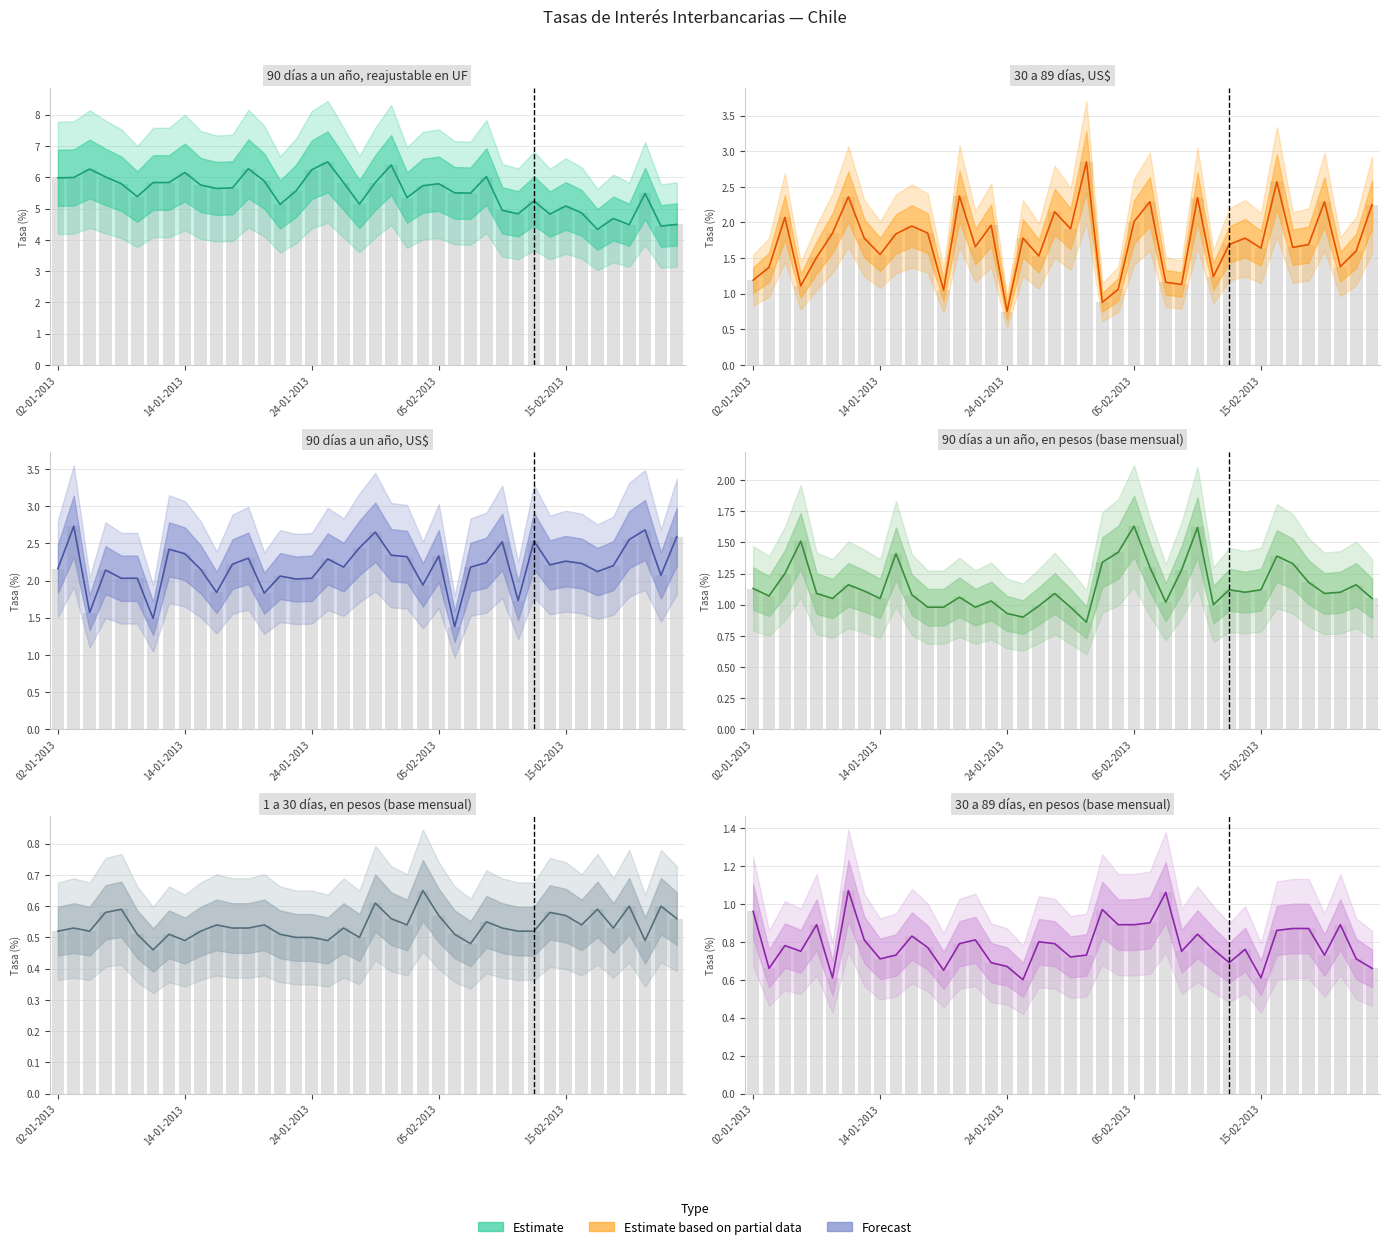

What position from the left is 33?

34